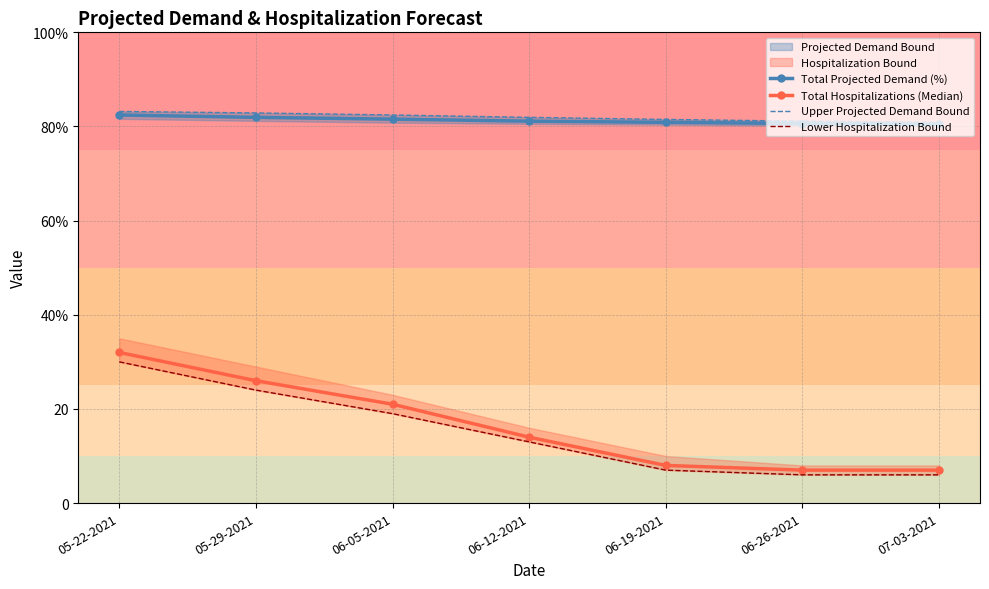

What is the sum of all Upper Projected Demand Bound values?

574.0